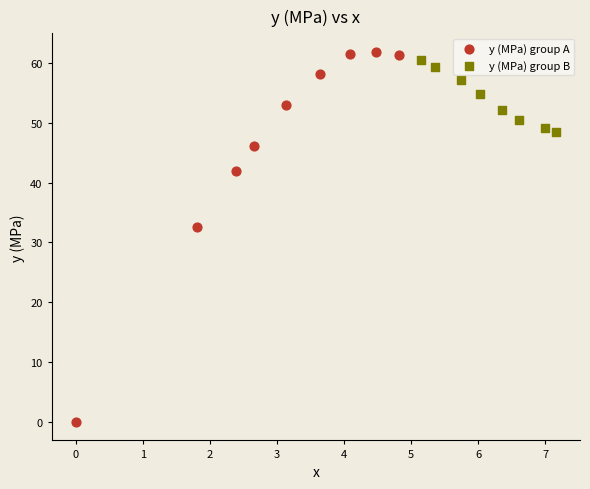

Which series has the largest Y range (max minus min)?

y (MPa) group A